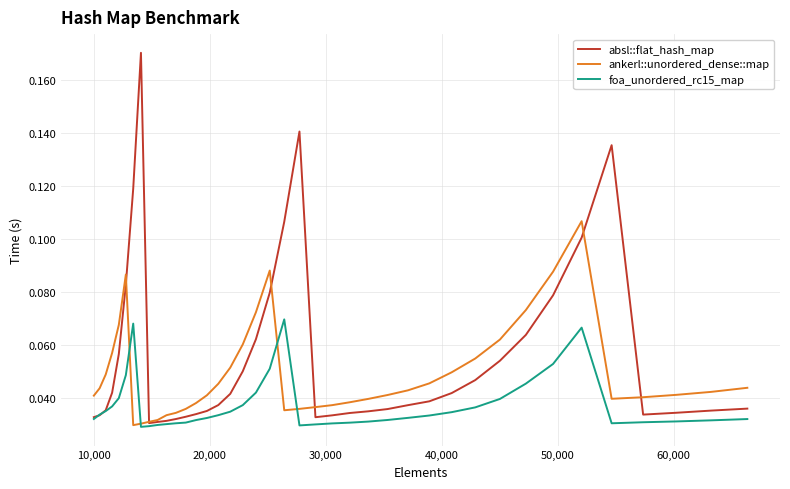

How many ankerl::unordered_dense::map values are between 0 and 1?

40